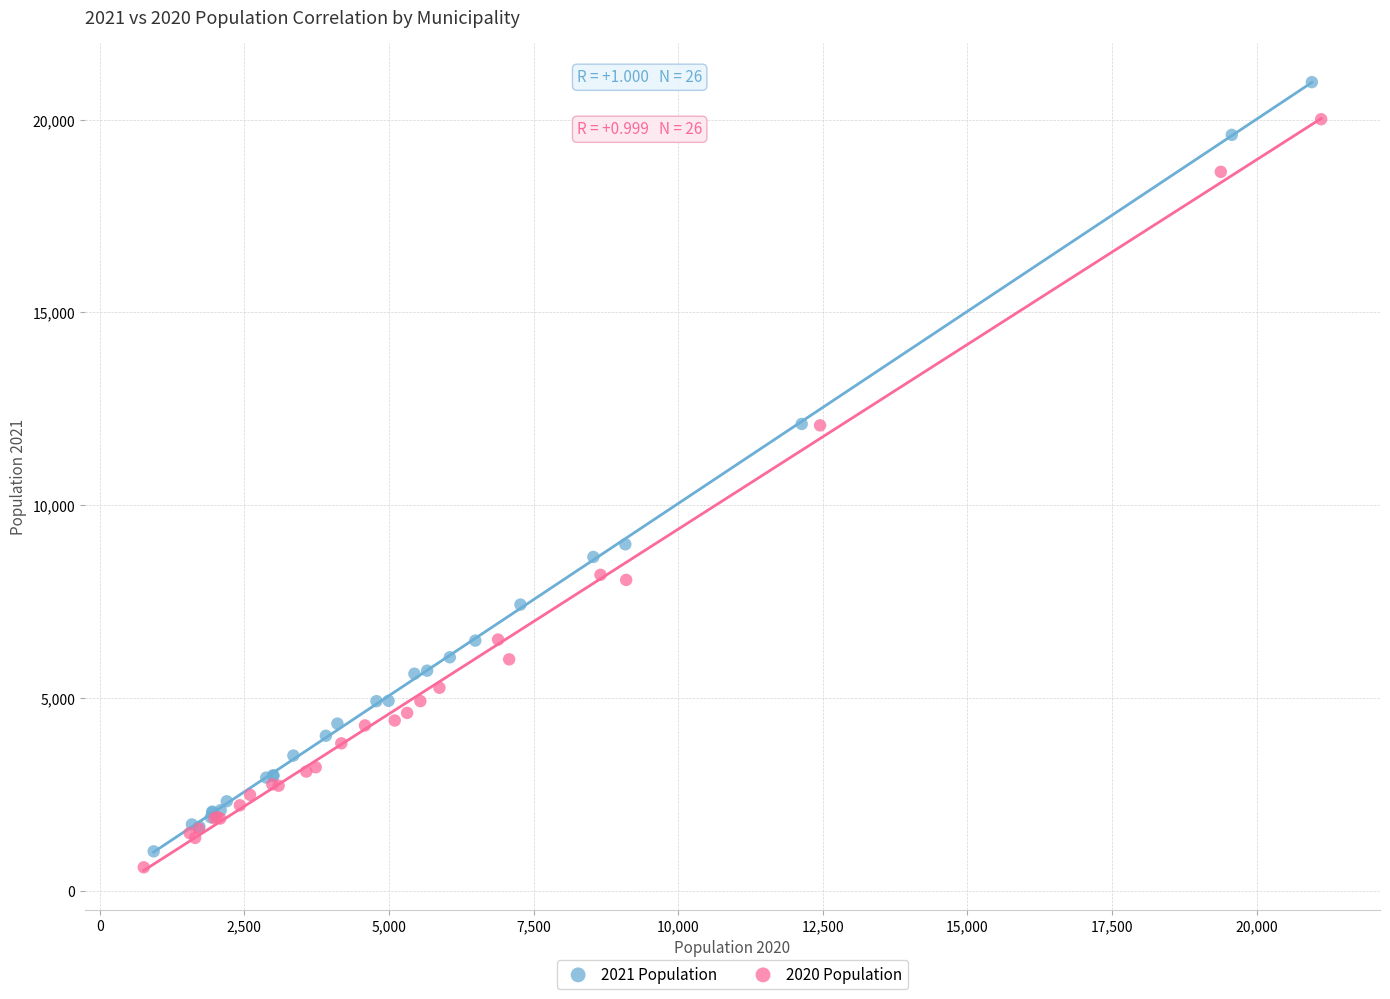

Which series reaches the minimum Y coordinate?

2020 Population